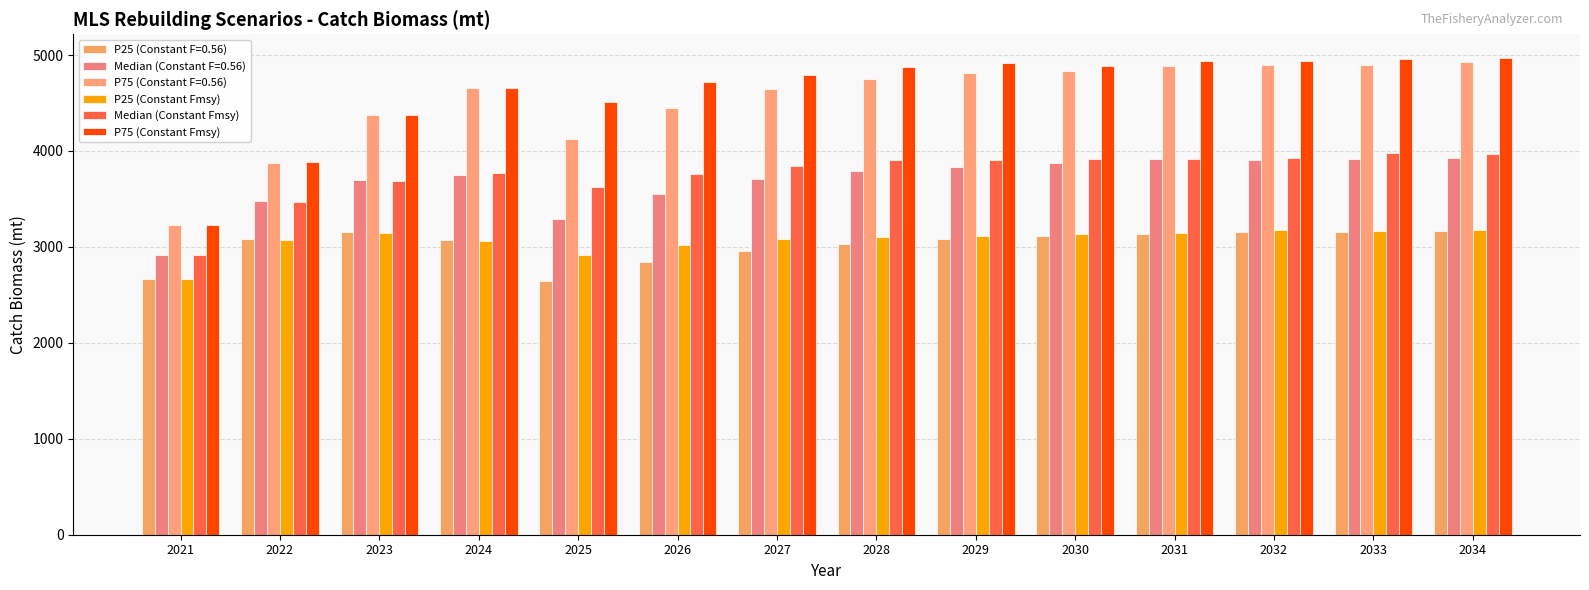

What is the sum of all Median (Constant Fmsy) values?

52585.3